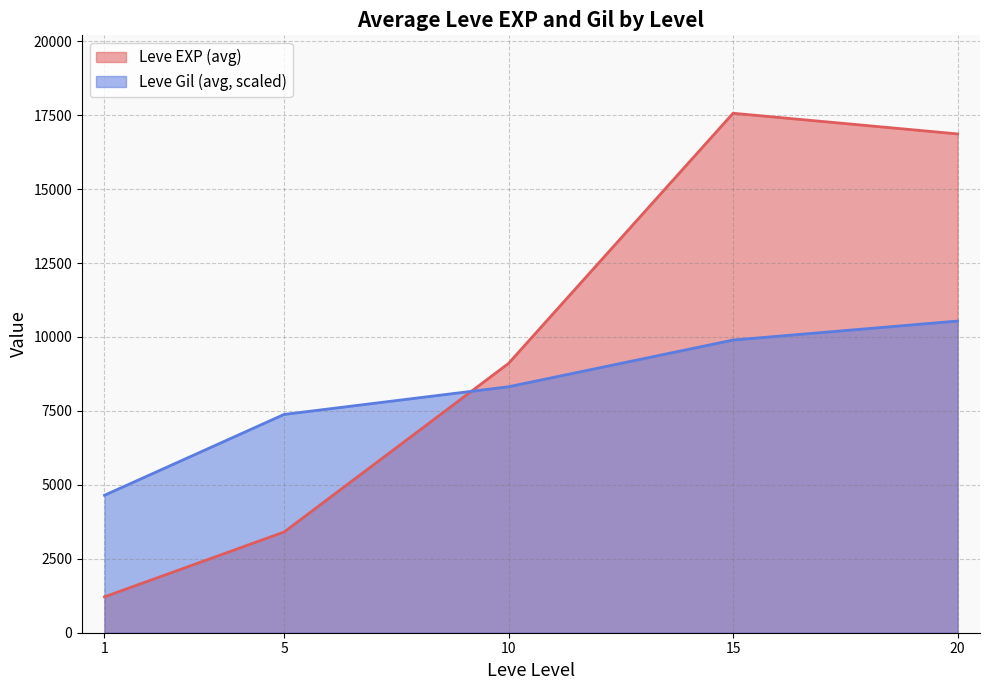

What is the greatest value displayed?

17563.3